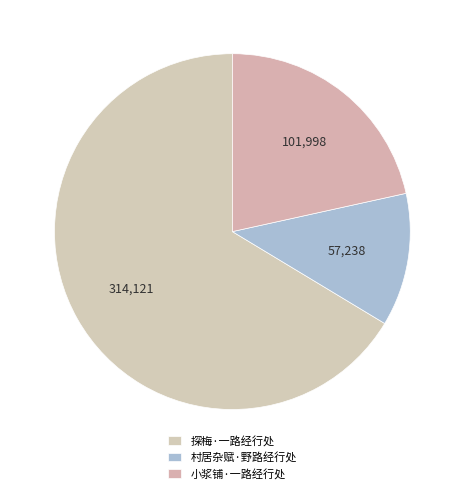

Which has a higher value, 村居杂赋·野路经行处 or 小浆铺·一路经行处?

小浆铺·一路经行处